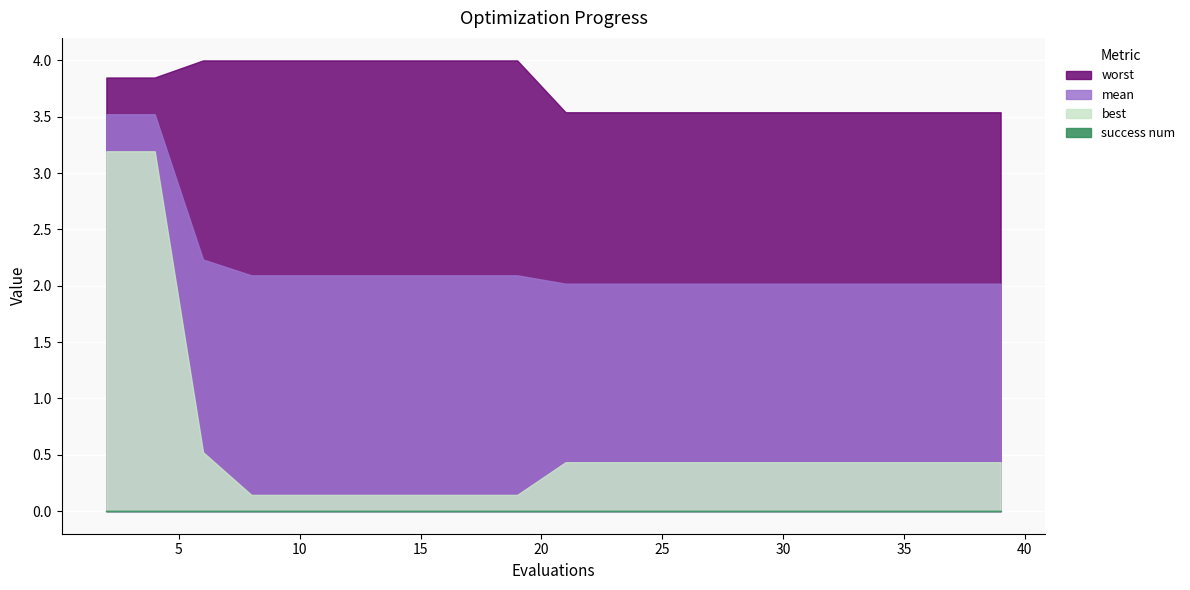

Which category has the highest value across all series?

6